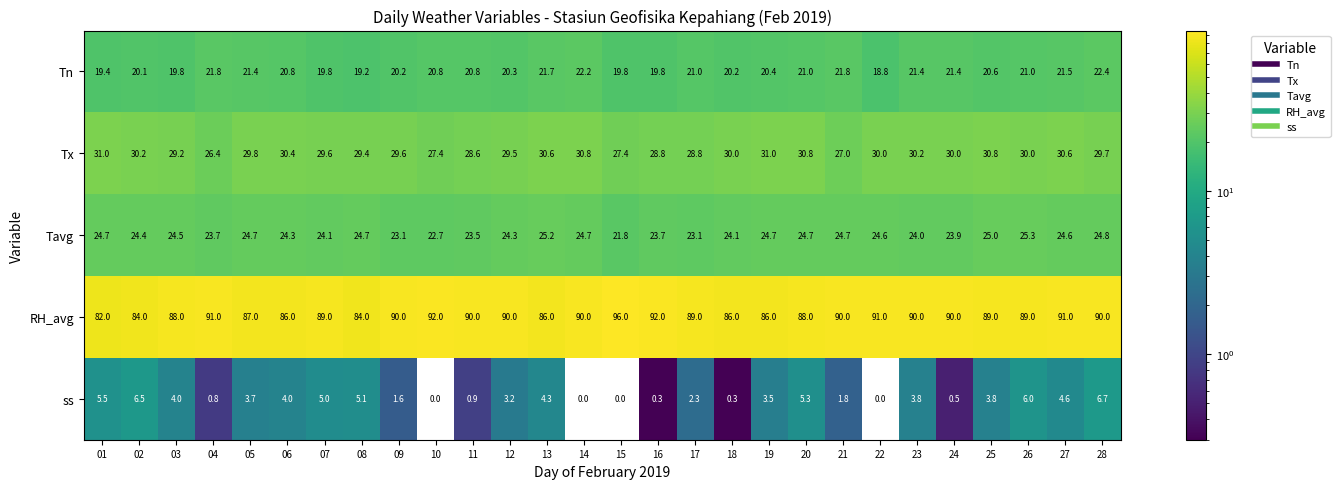

What is the difference between the highest and lowest values at 28?

83.3